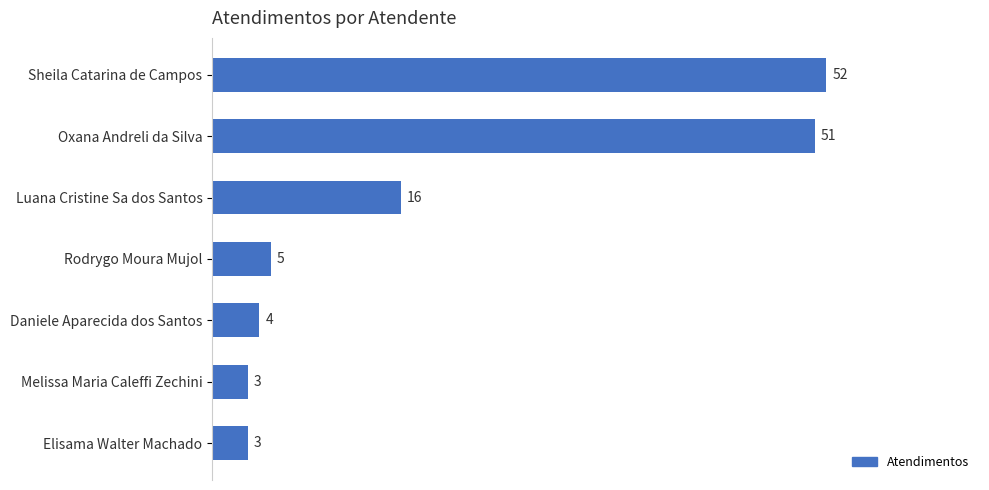

What position from the top is Rodrygo Moura Mujol?

4